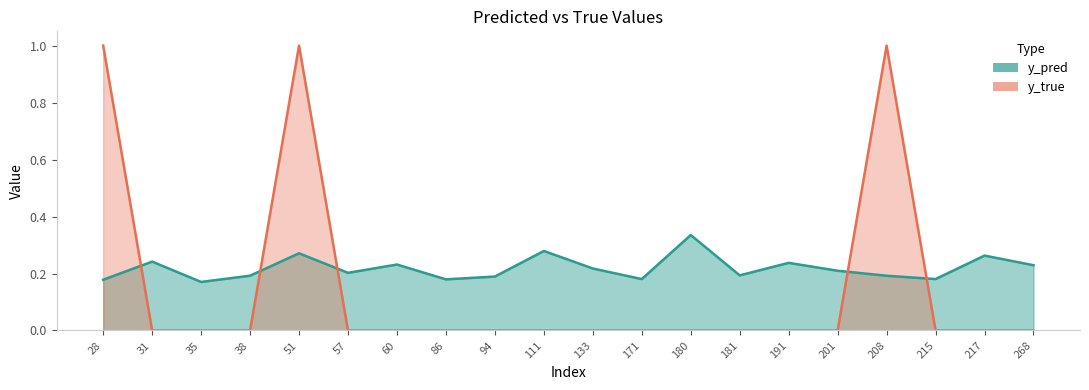

Is it true that y_true equals 0.0 at 180?

True